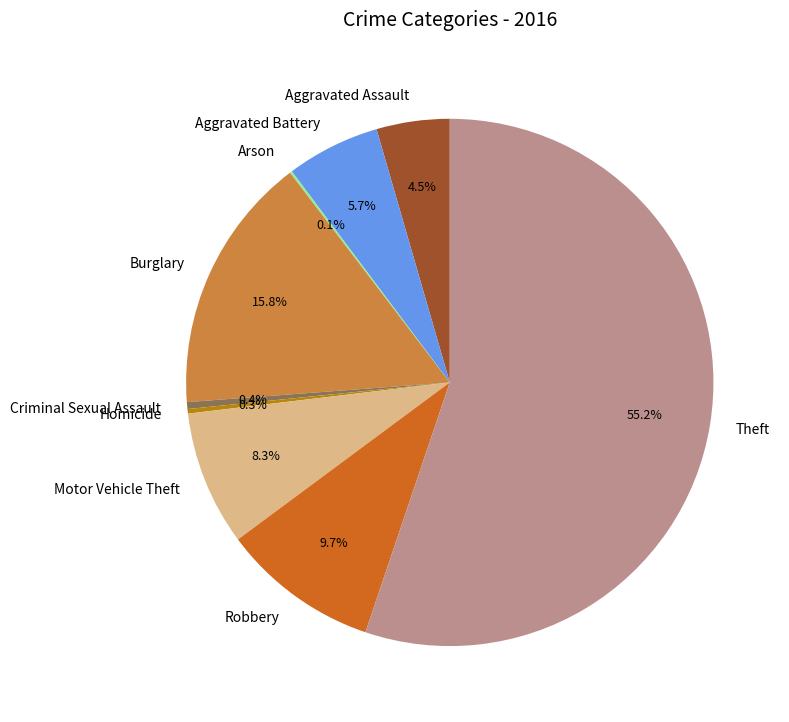

What is the majority slice?

Theft